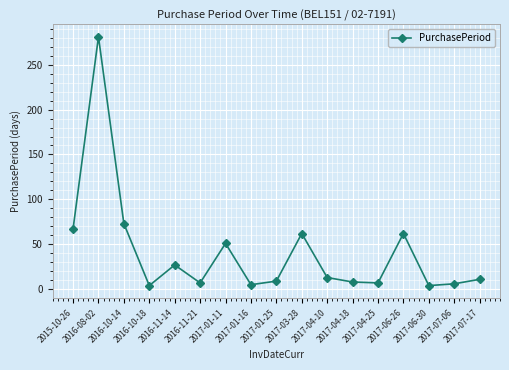

What is the difference between the maximum and minimum values?

277